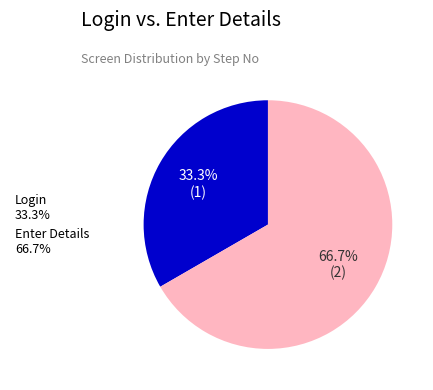

The Enter Details slice represents 67% of the pie. True or false?

True